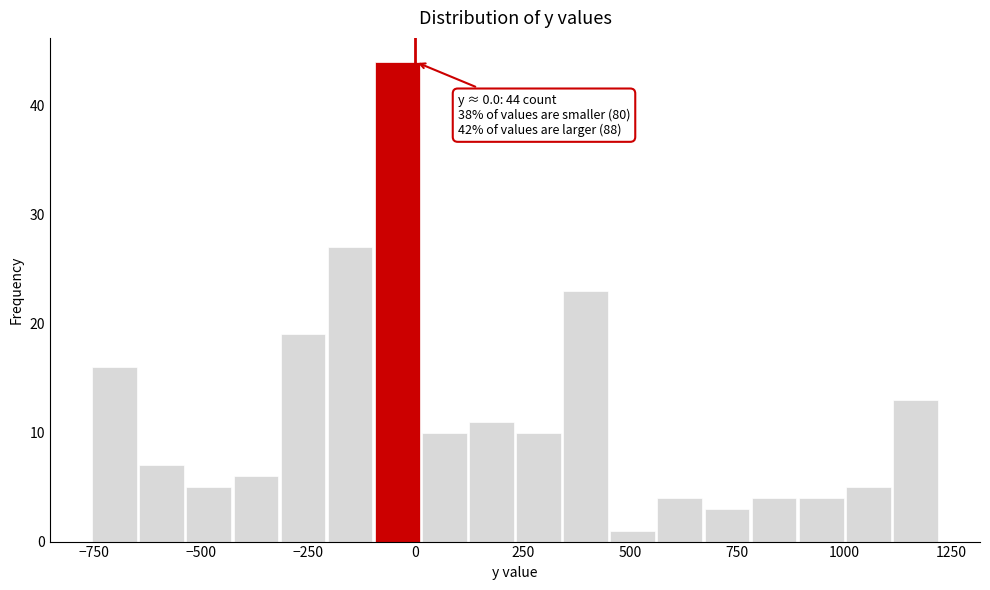

Around what value on the x-axis is the tallest bar? Give the approximate position of its centre, as read against the axis.

-50